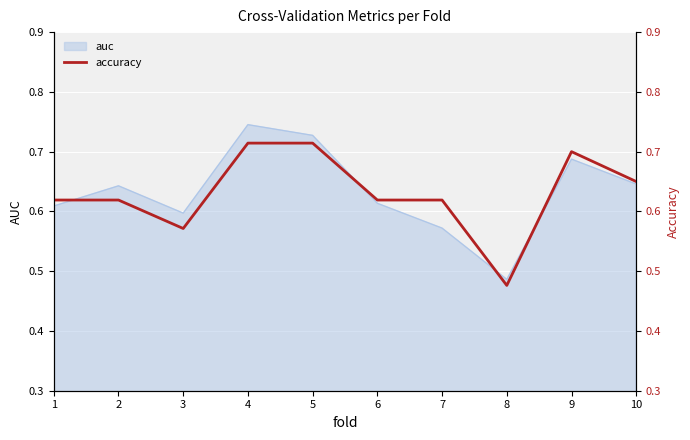

Is it true that the value at 3 is 0.6?

True